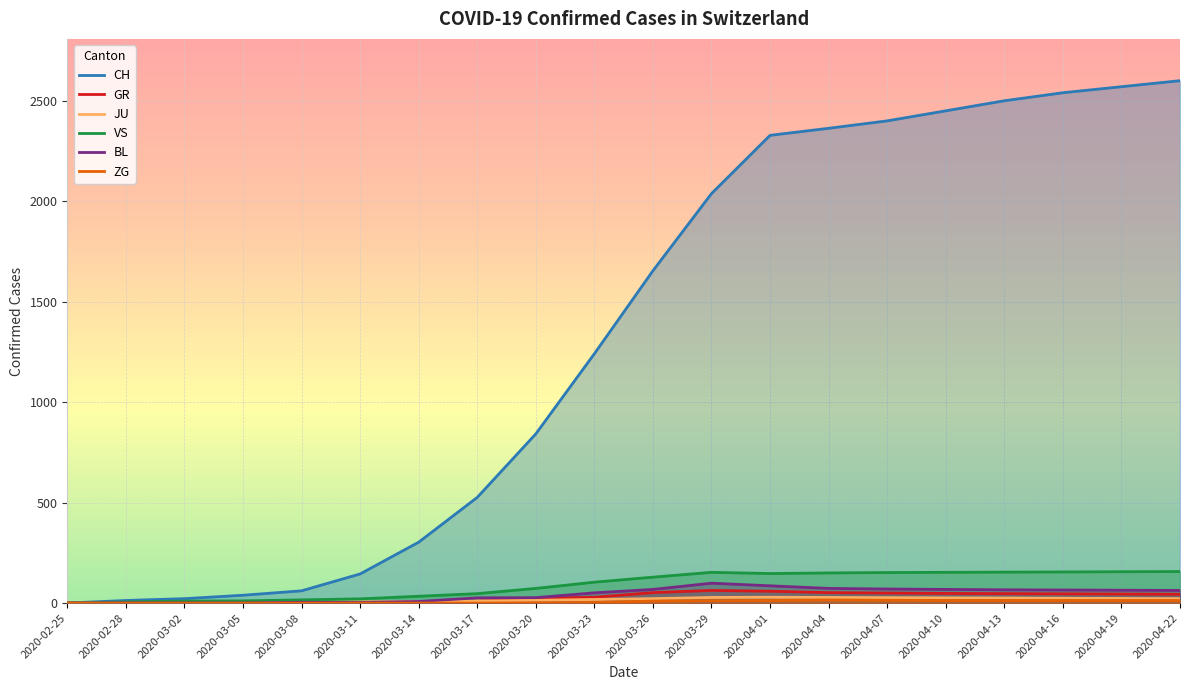

At which label does ZG reach its minimum?

2020-02-25